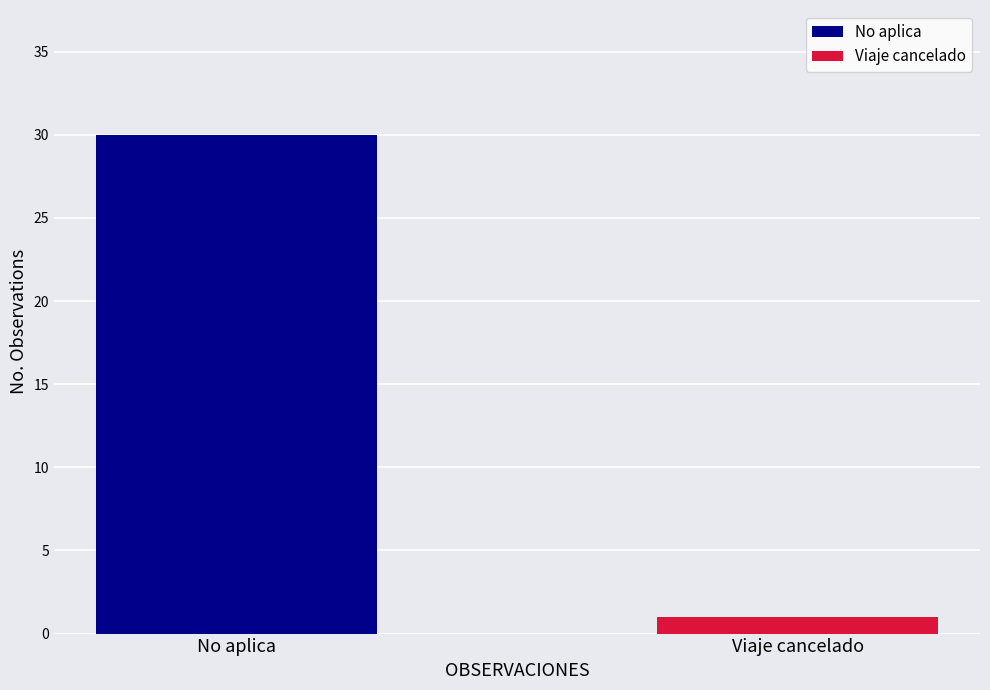

Which series has the widest spread of values?

No aplica